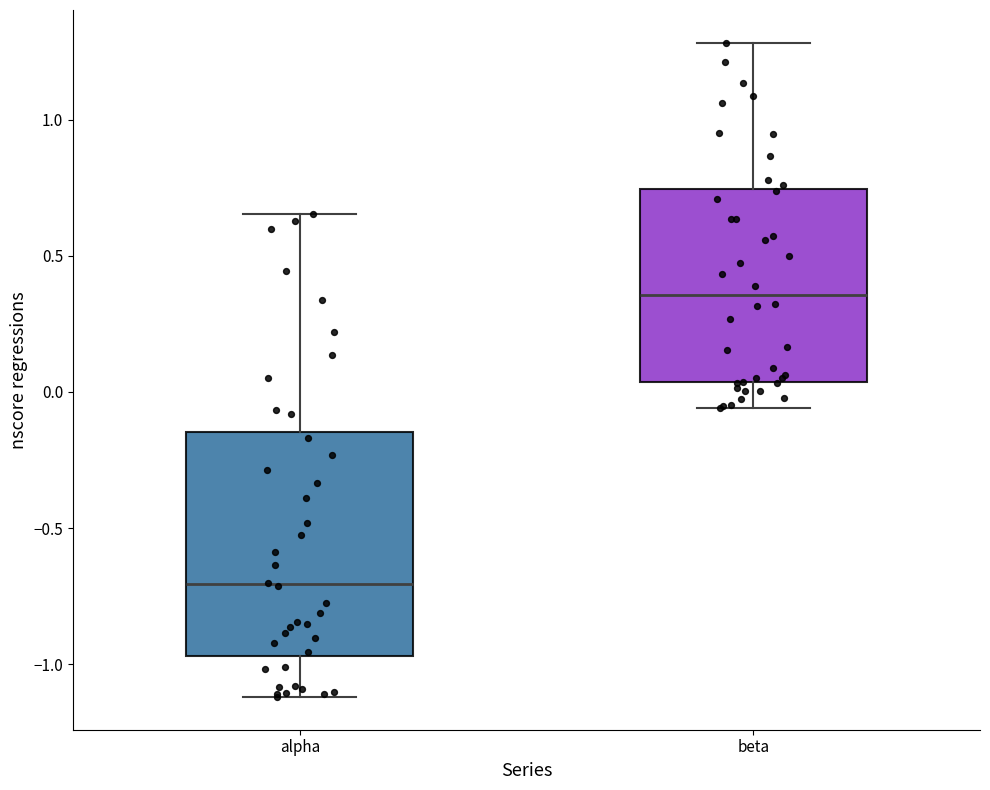

Where does the lower whisker of the box for beta end on the y-axis? The values are not printed on the chart, so give them approximately, as read against the axis.

-0.05